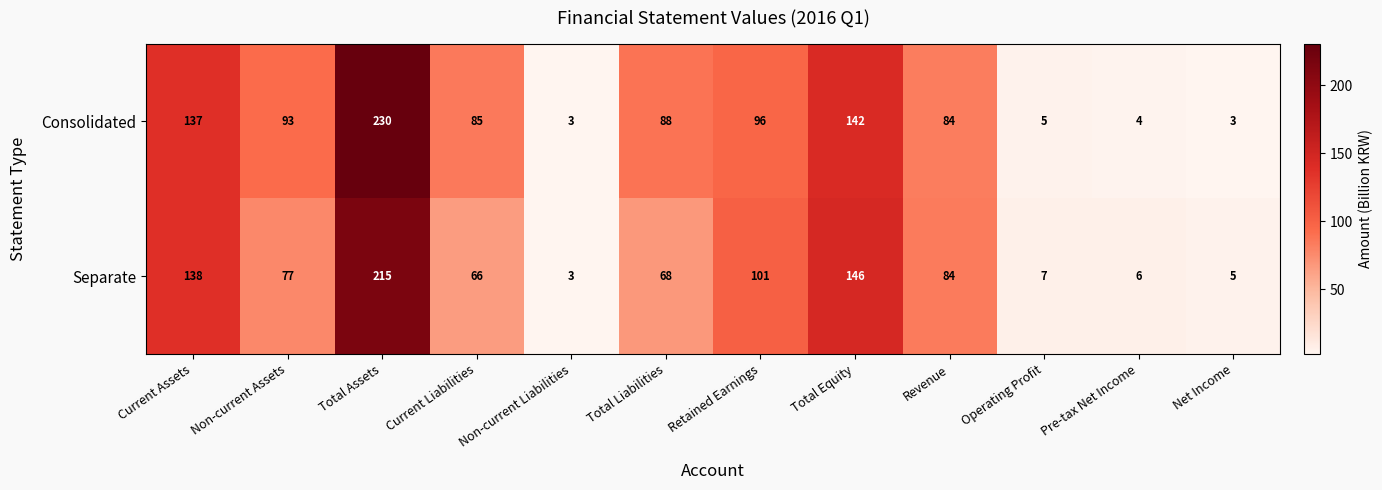

The value of Separate at Operating Profit is 12. True or false?

False